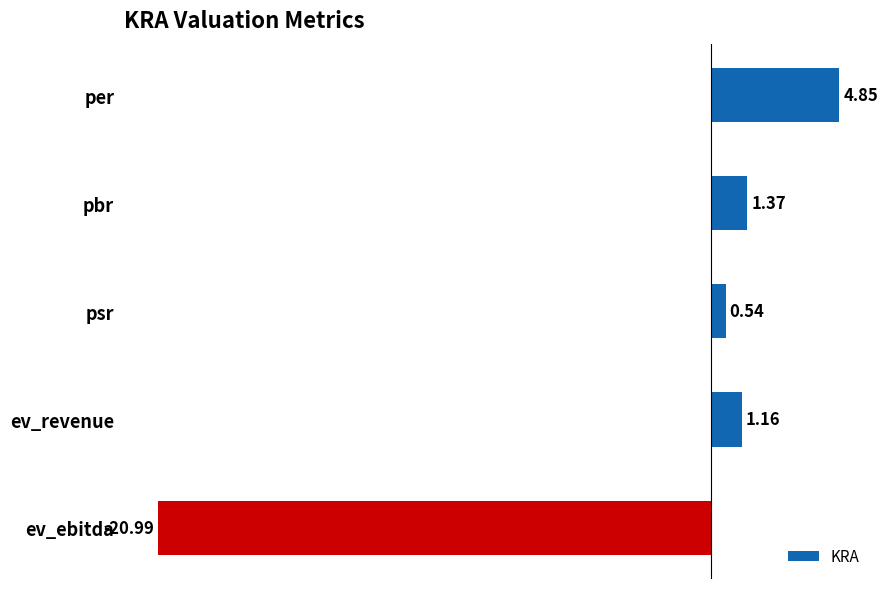

Which has a higher value, ev_ebitda or ev_revenue?

ev_revenue